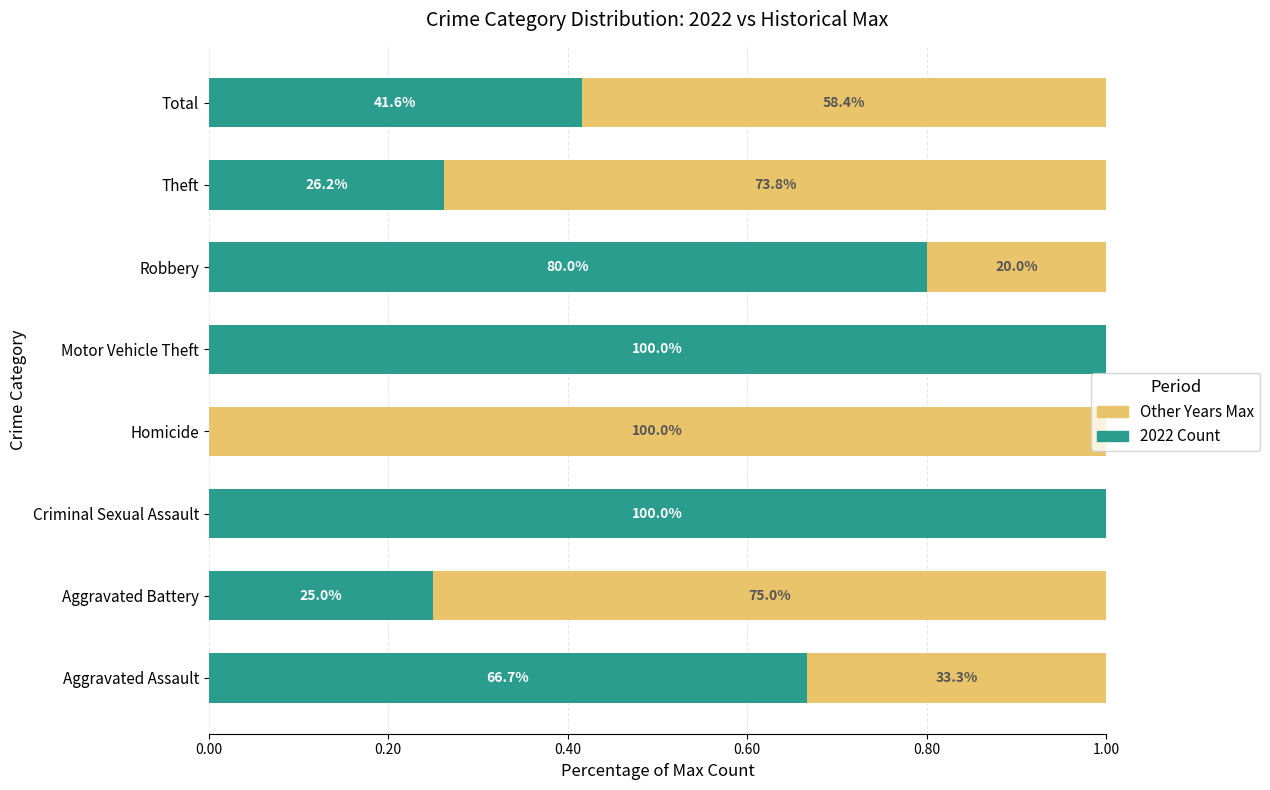

What are all the series names shown in the legend?

Other Years Max, 2022 Count